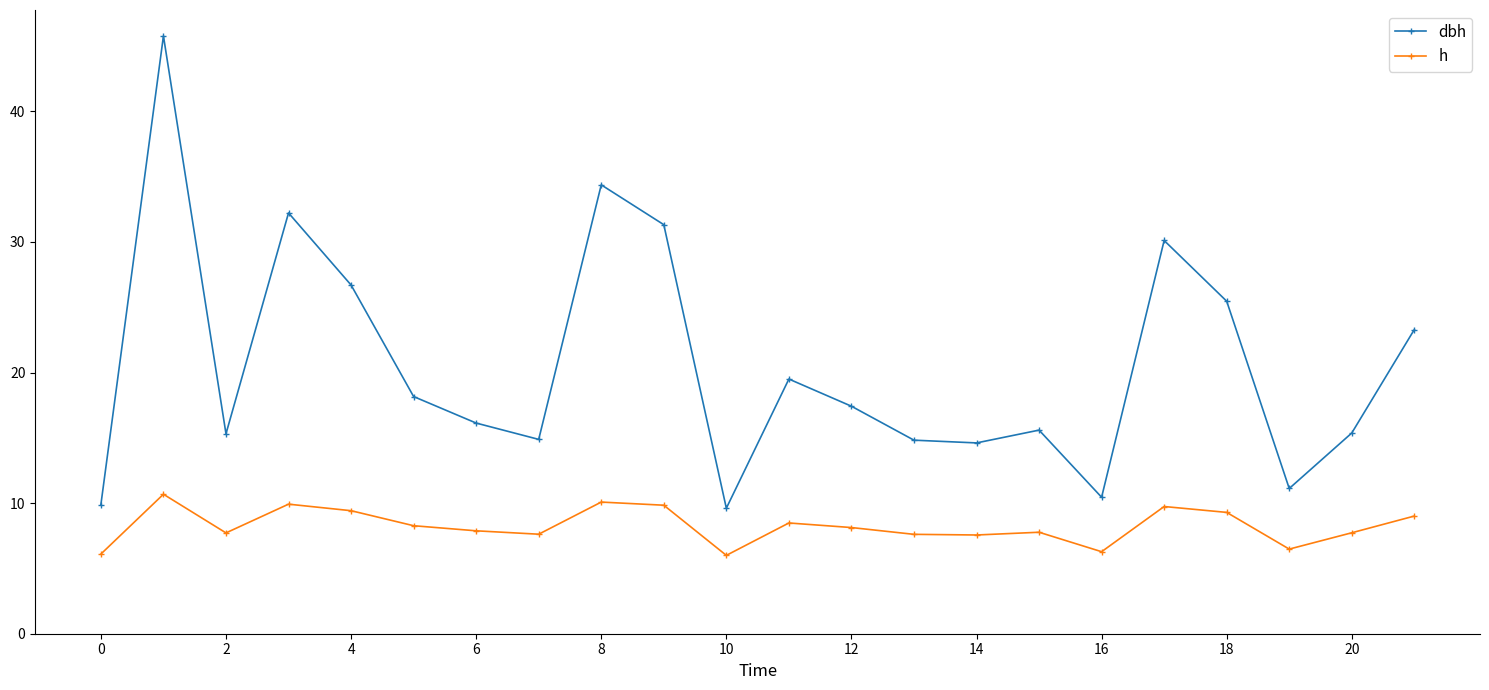

Which series has the largest range (max minus min)?

dbh